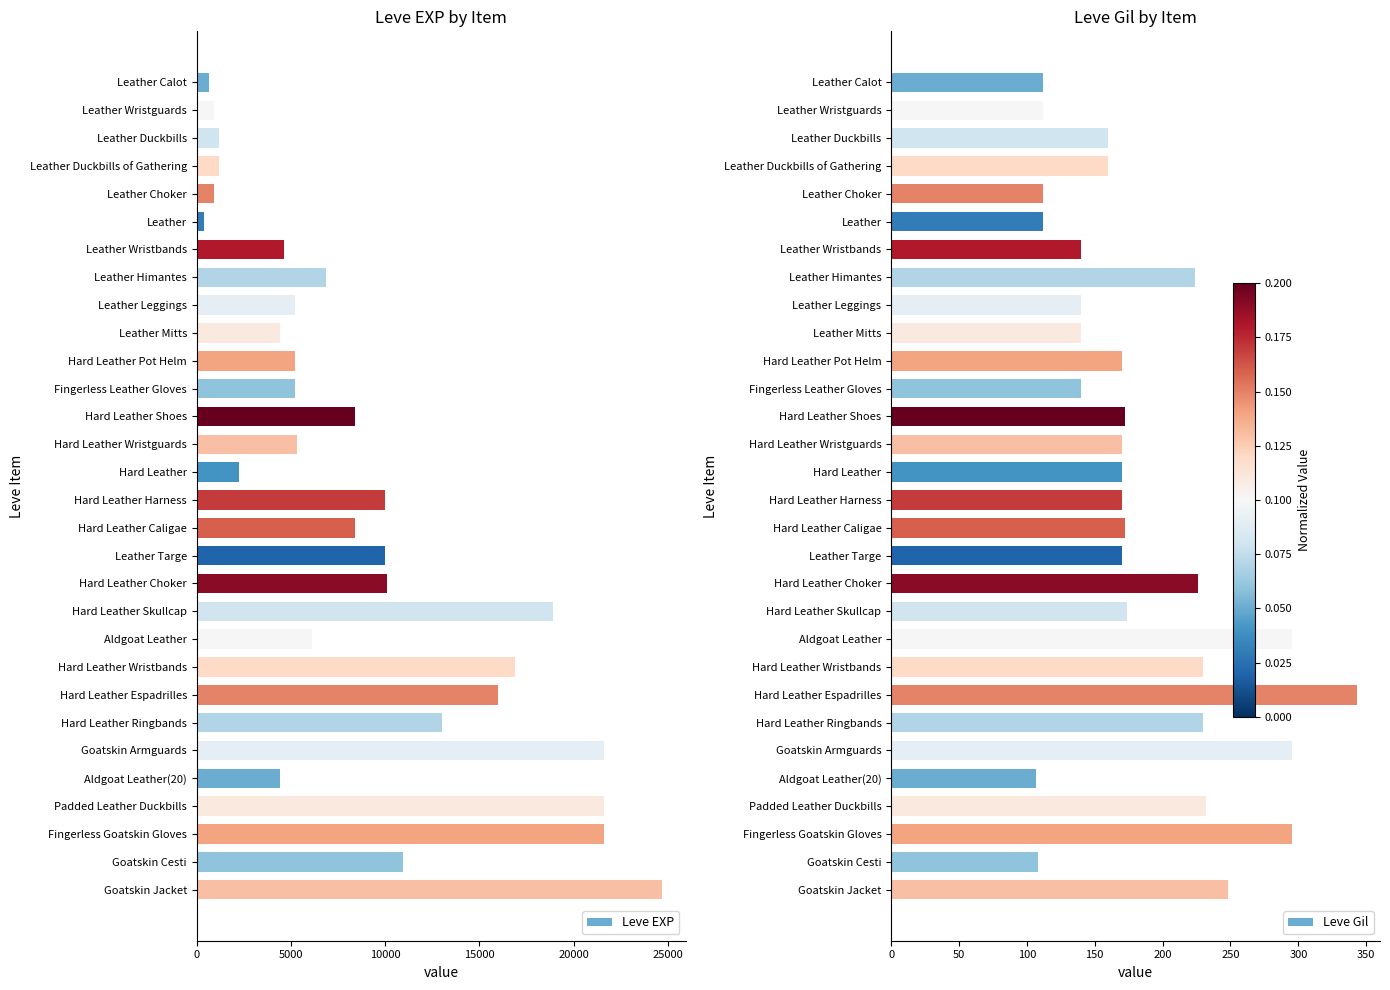

List the series in order of their overall mean, highest first.

Leve EXP, Leve Gil